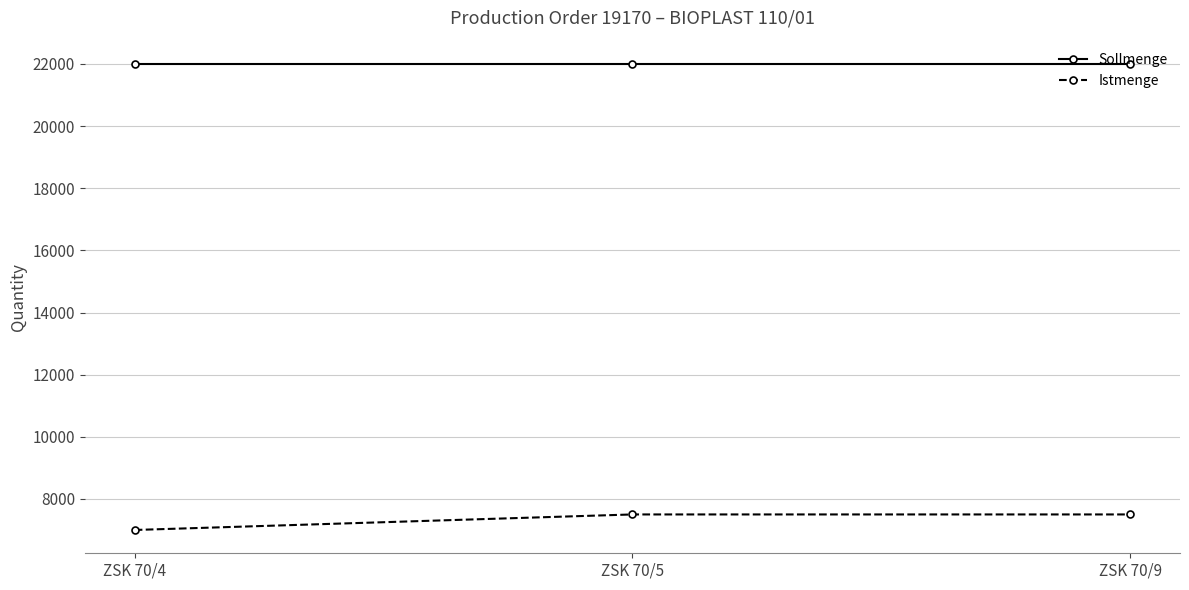

What is the approximate value of Istmenge at ZSK 70/5?

7500